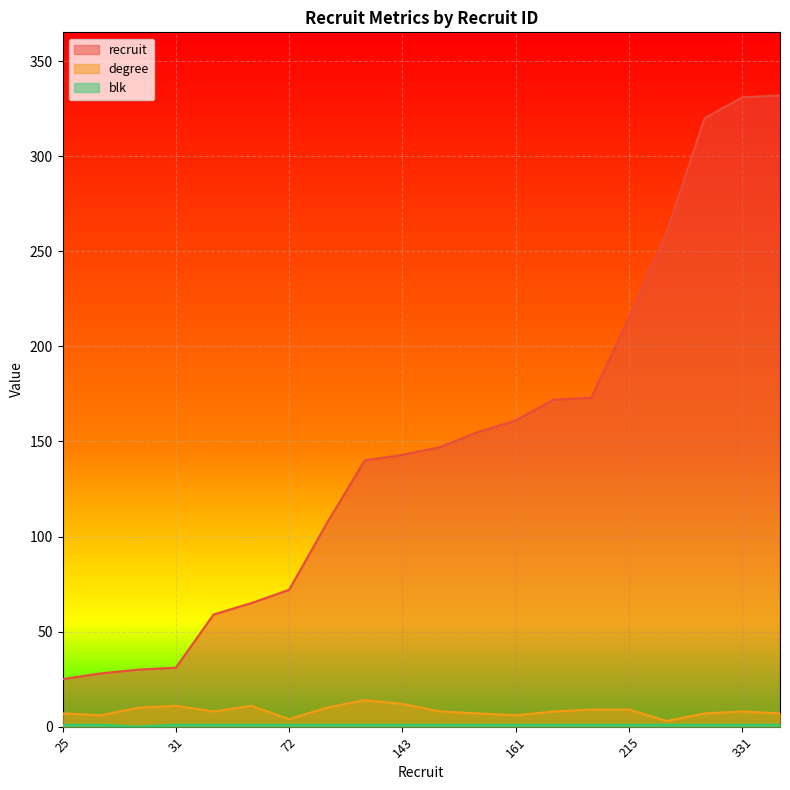

What is the difference between the degree values at 140 and 25?

7